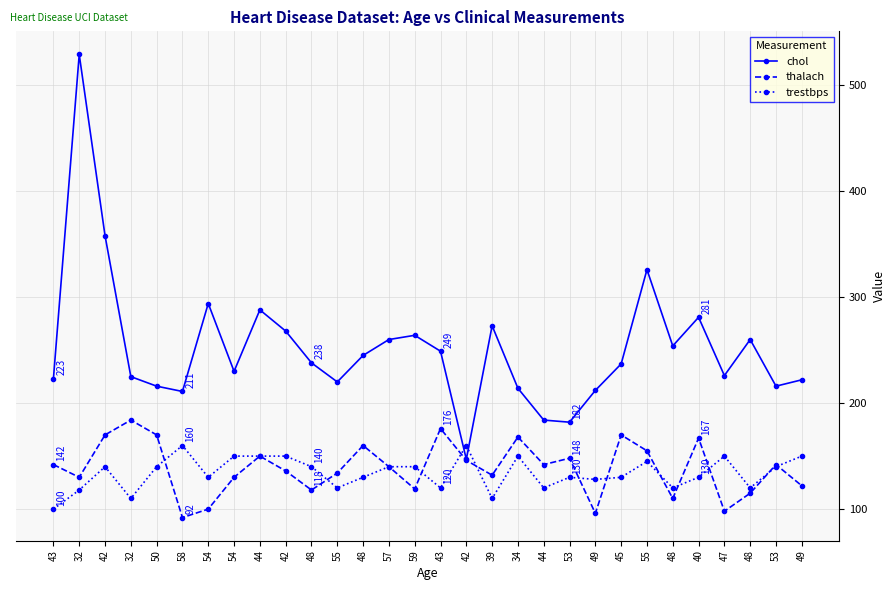

Is this an area chart (filled region under the line)?

No